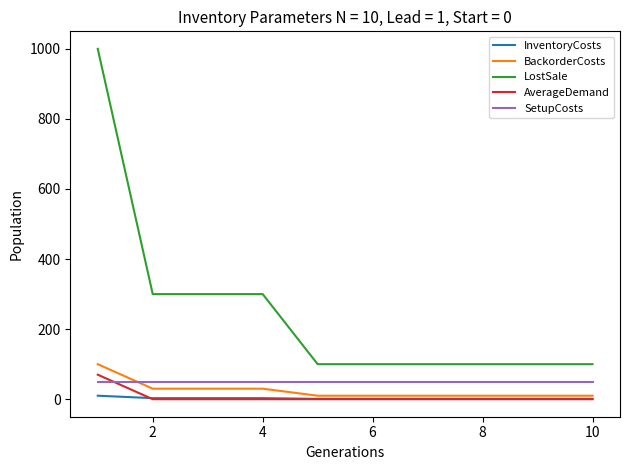

Which series has the largest range (max minus min)?

LostSale